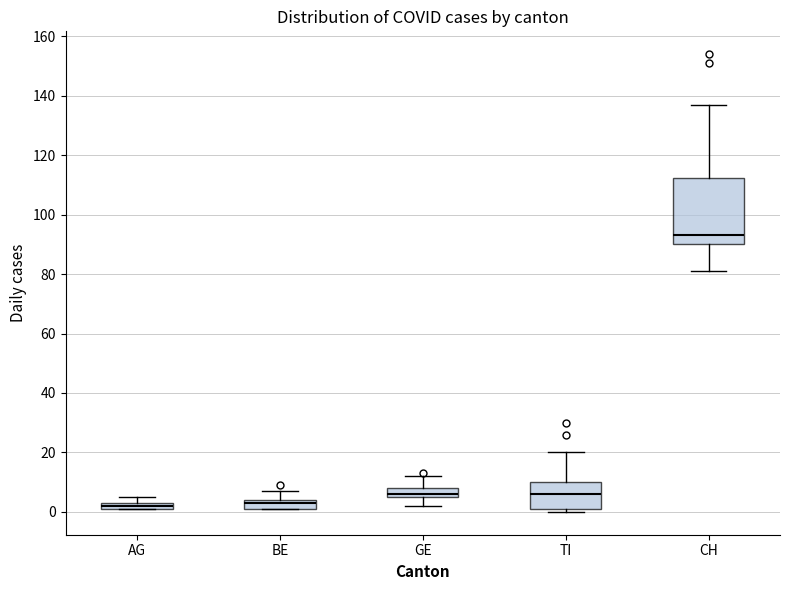

Comparing the boxes themselves (not the whiskers), which one is the tallest?

CH